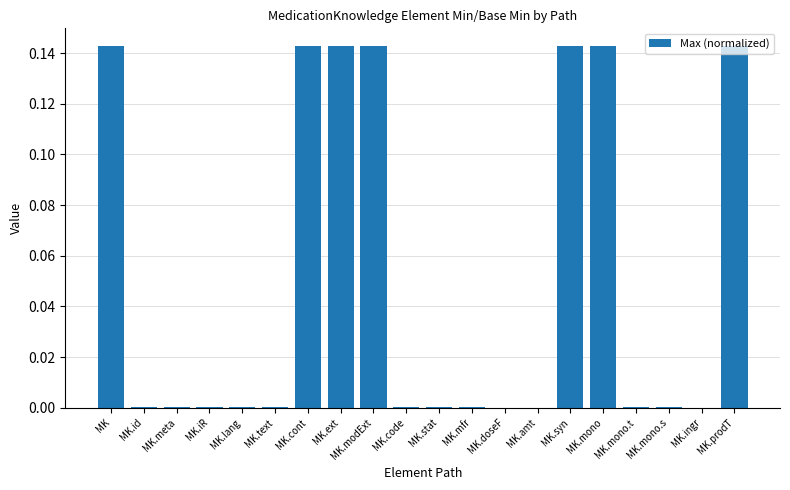

The chart shows a value of 0.0 at MK.meta. True or false?

True